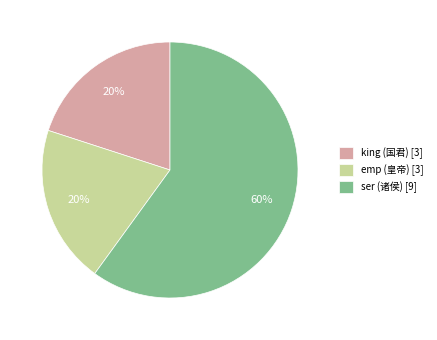

To the nearest percent, what portion does ser (诸侯) [9] represent?

60%